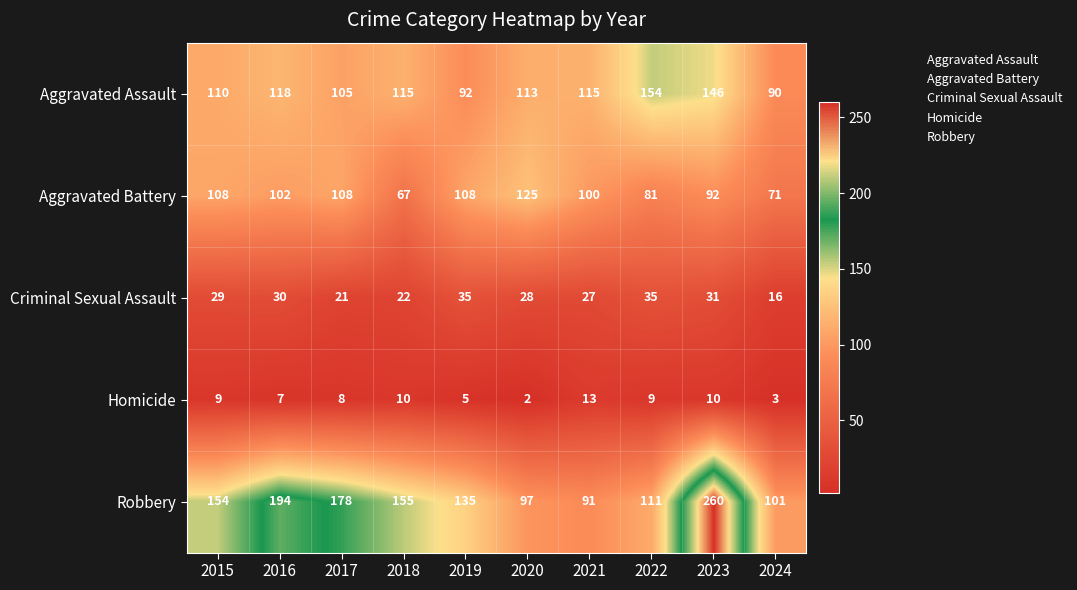

At which category does the chart reach its minimum across all series?

2020